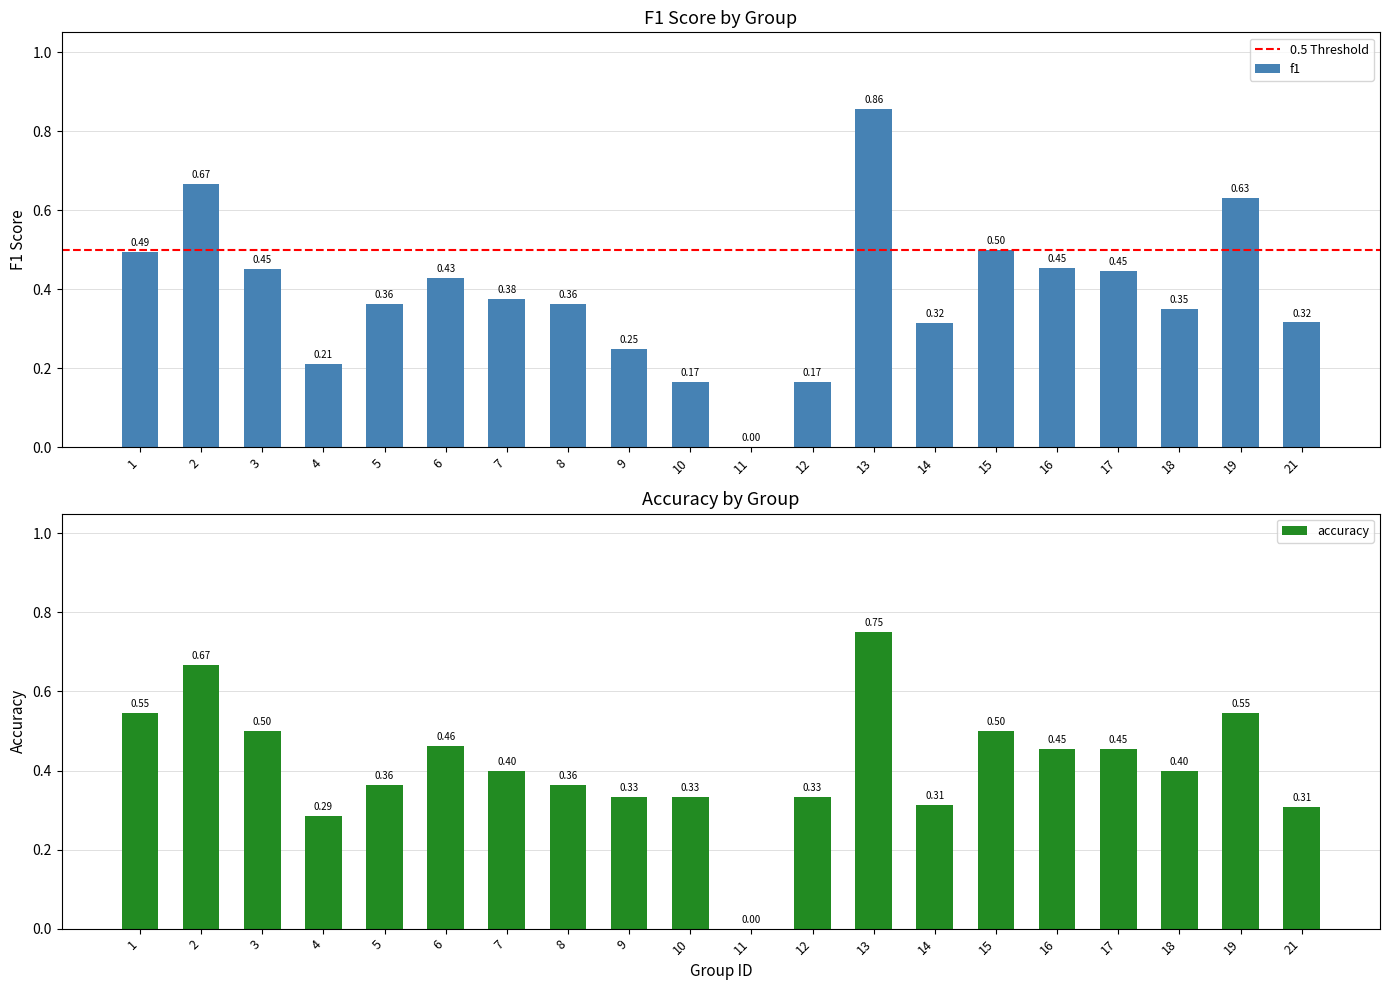

Which has a higher value, 18 or 4?

18